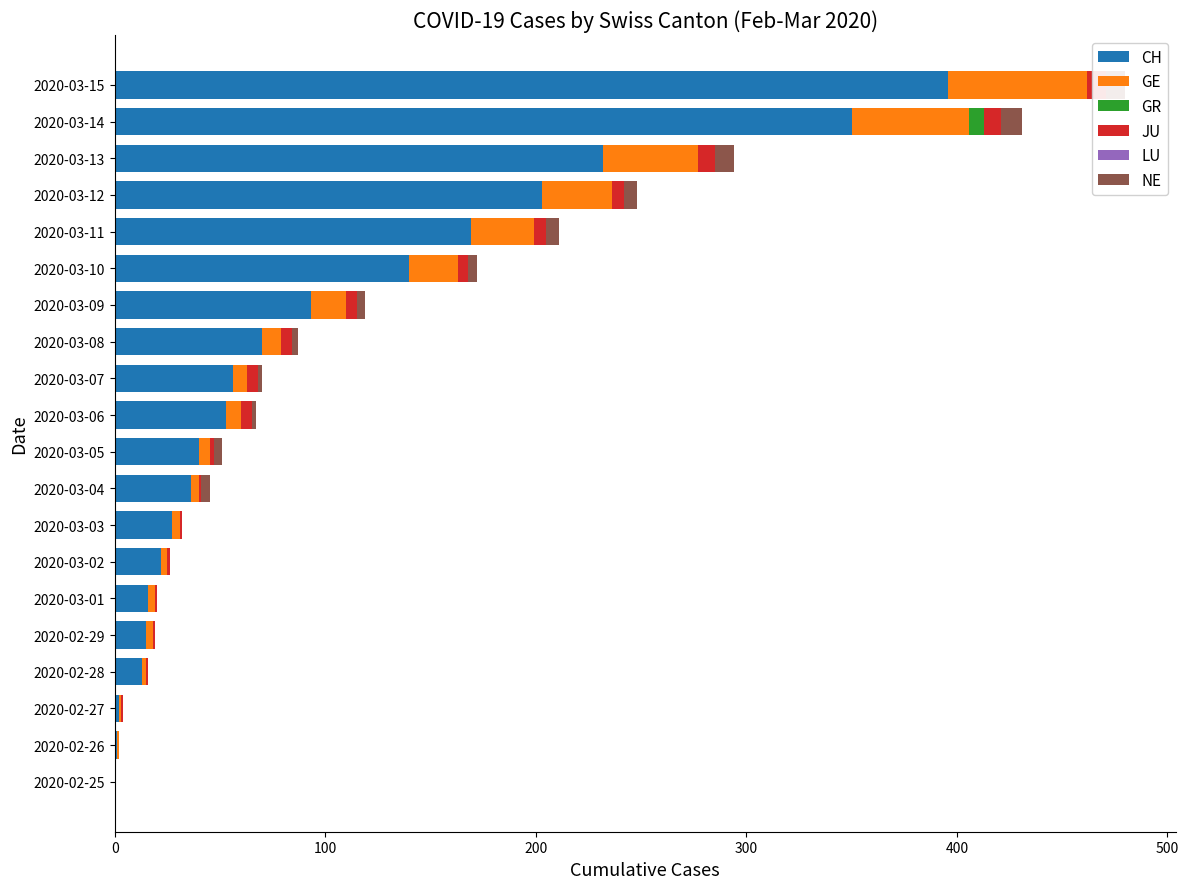

The GE series shows 4.3 at 2020-02-29. True or false?

False